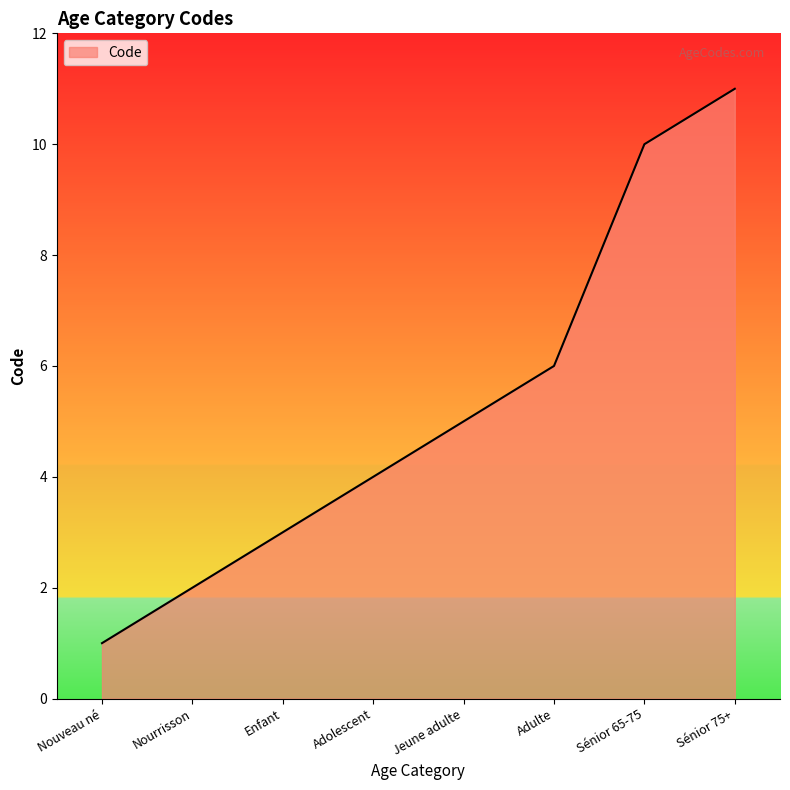

Rank the categories by value from highest to lowest.

Sénior 75+, Sénior 65-75, Adulte, Jeune adulte, Adolescent, Enfant, Nourrisson, Nouveau né